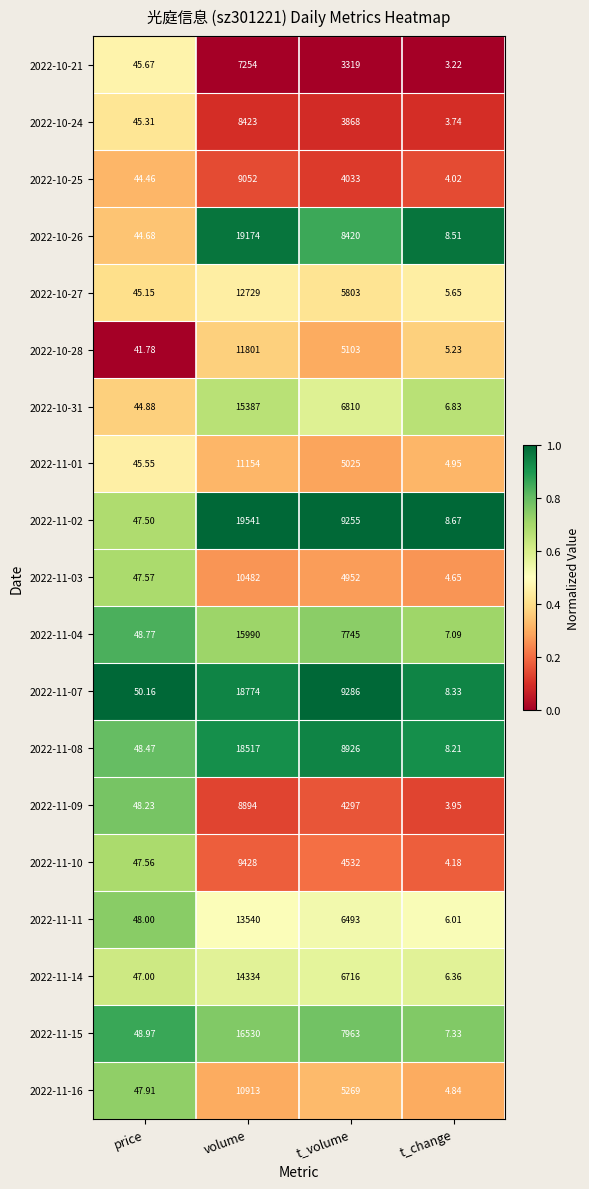

At which category is the sum across all series the highest?

volume